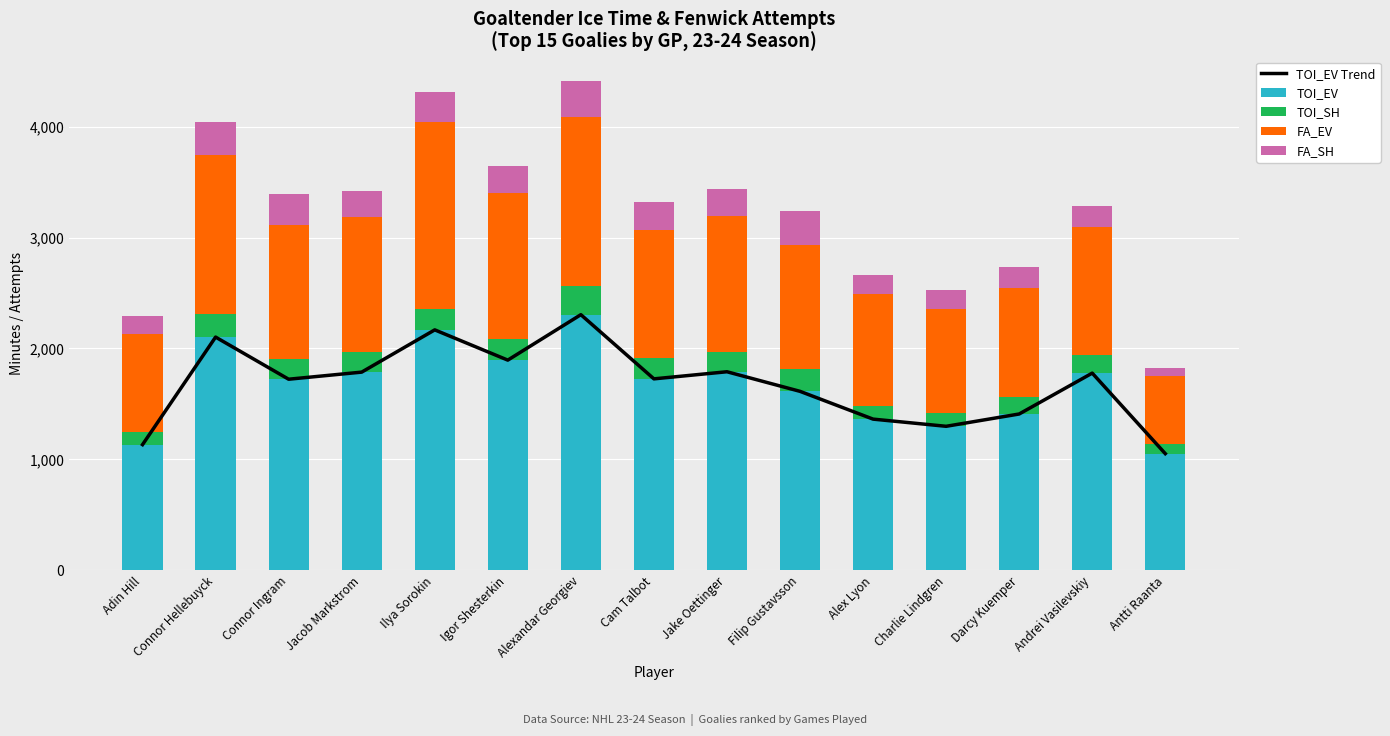

Rank the series at Igor Shesterkin from highest to lowest value.

TOI_EV Trend, TOI_EV, FA_EV, FA_SH, TOI_SH